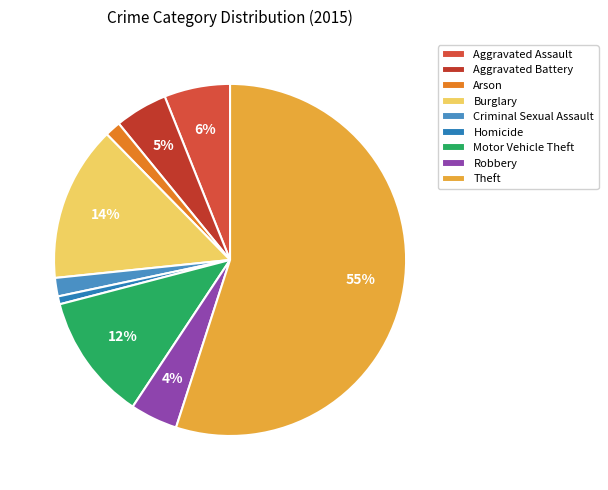

To the nearest percent, what is the combined percentage of Theft and Motor Vehicle Theft?

67%